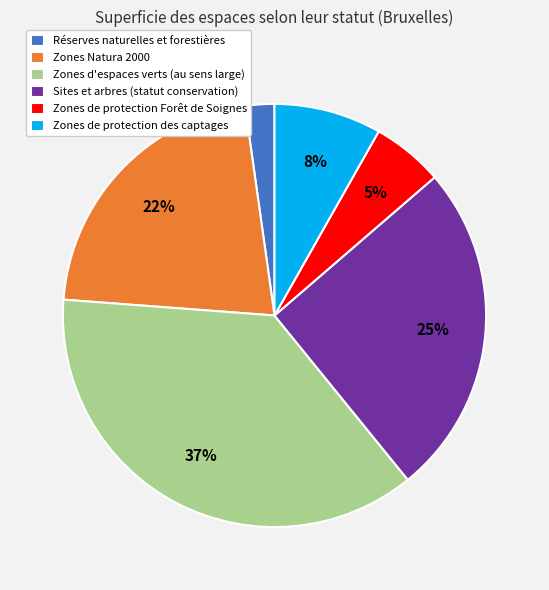

Which has a higher value, Zones Natura 2000 or Sites et arbres (statut conservation)?

Sites et arbres (statut conservation)